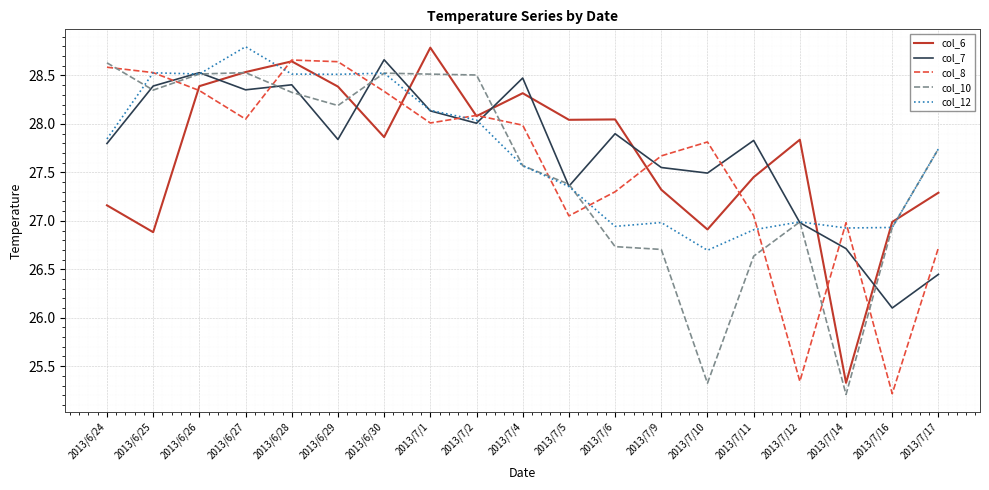

Where do col_7 and col_6 first cross each other?

2013/6/26 and 2013/6/27